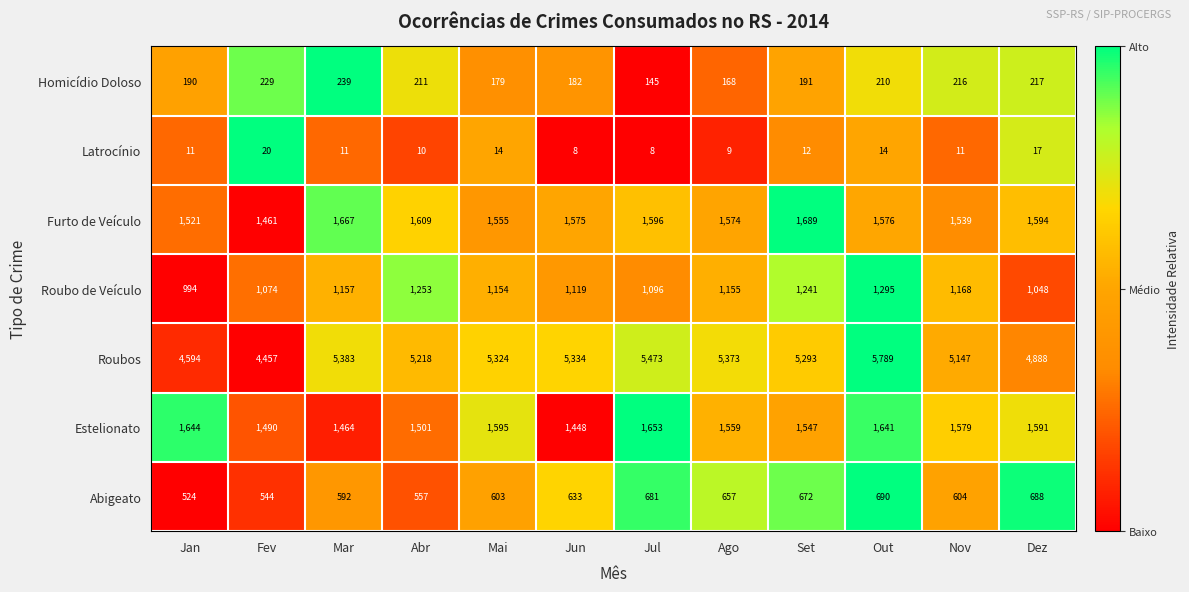

What is the total value across all series at Jul?

10652